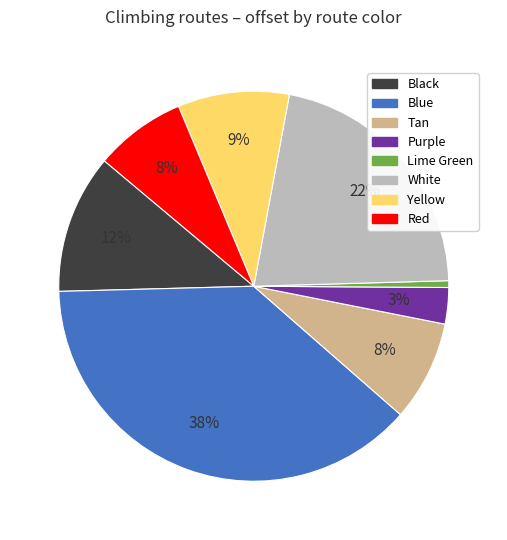

True or false: Tan accounts for 1% of the total.

False